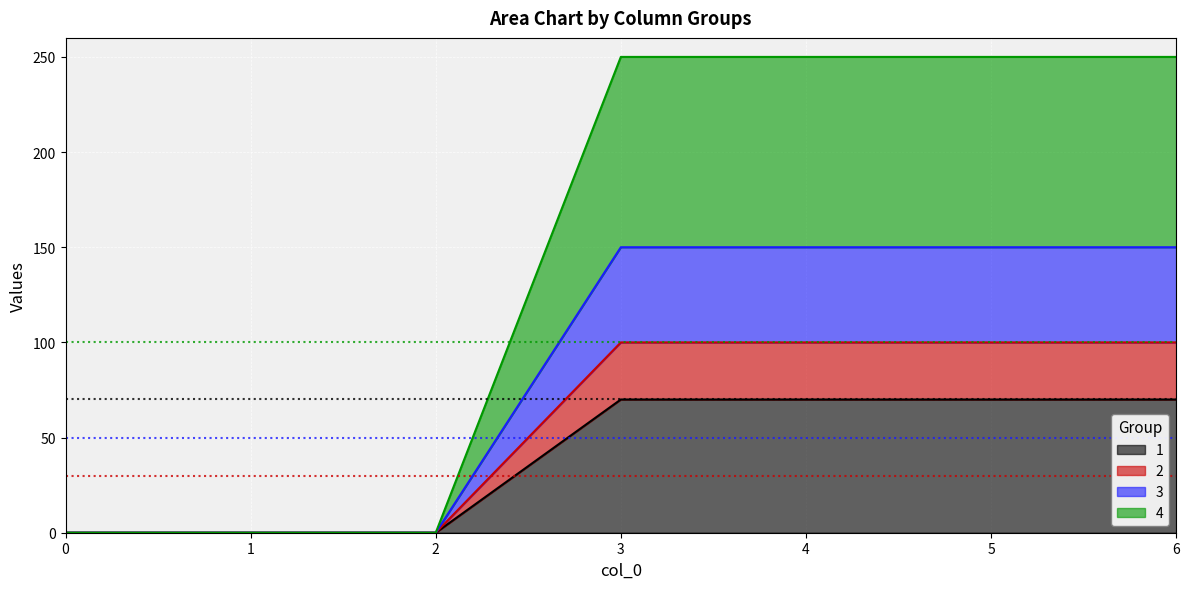

Does the chart display data point markers on the line(s)?

No